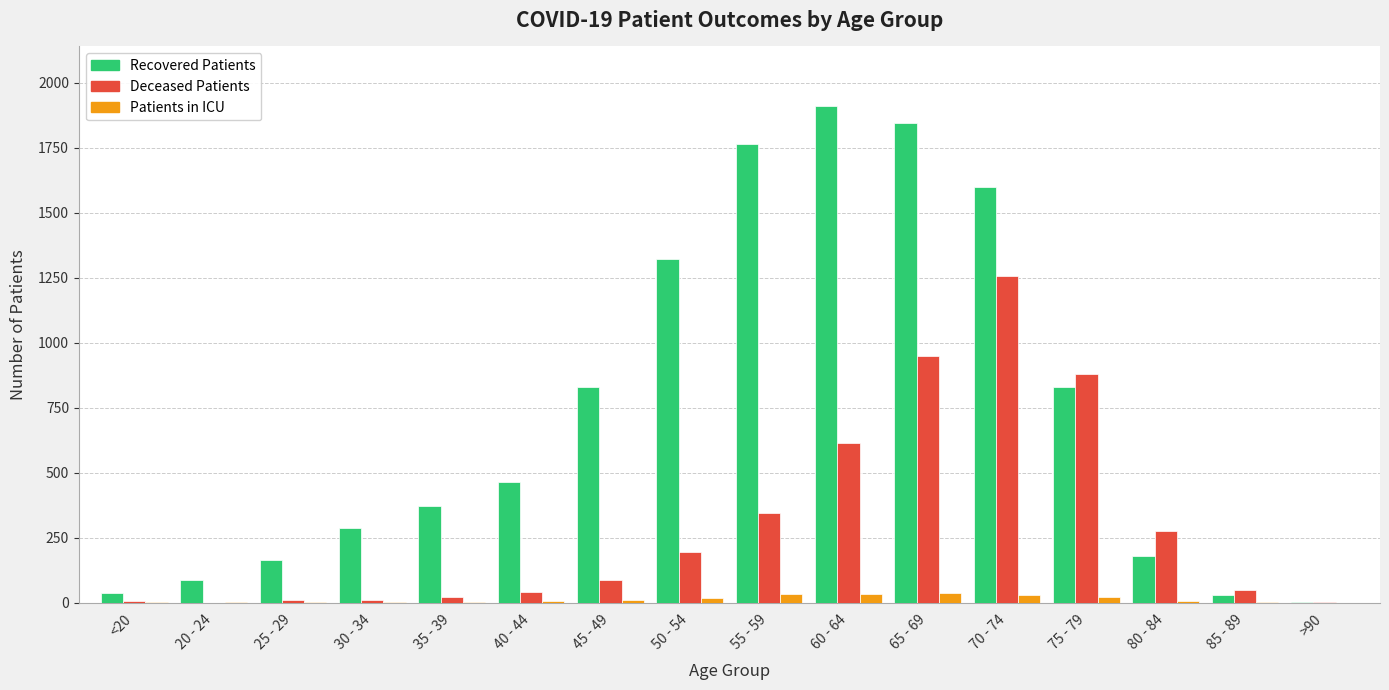

Which label corresponds to the largest value in the chart?

60 - 64